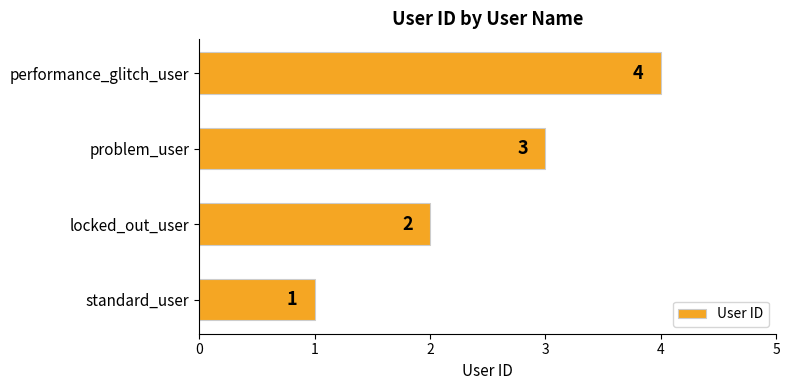

How many values are below 3?

2